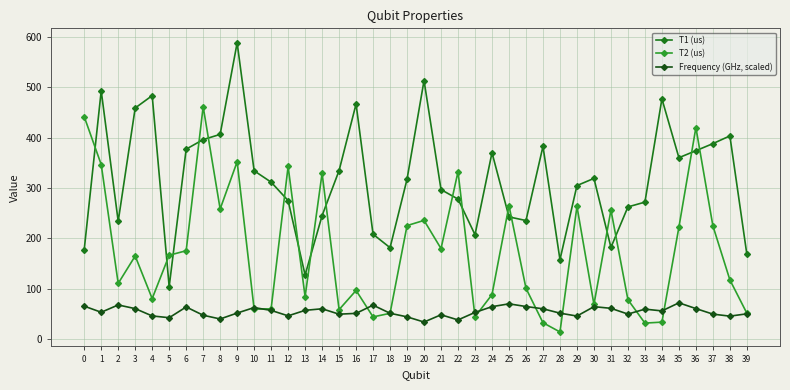

The T2 (us) series shows 141.1 at 37. True or false?

False